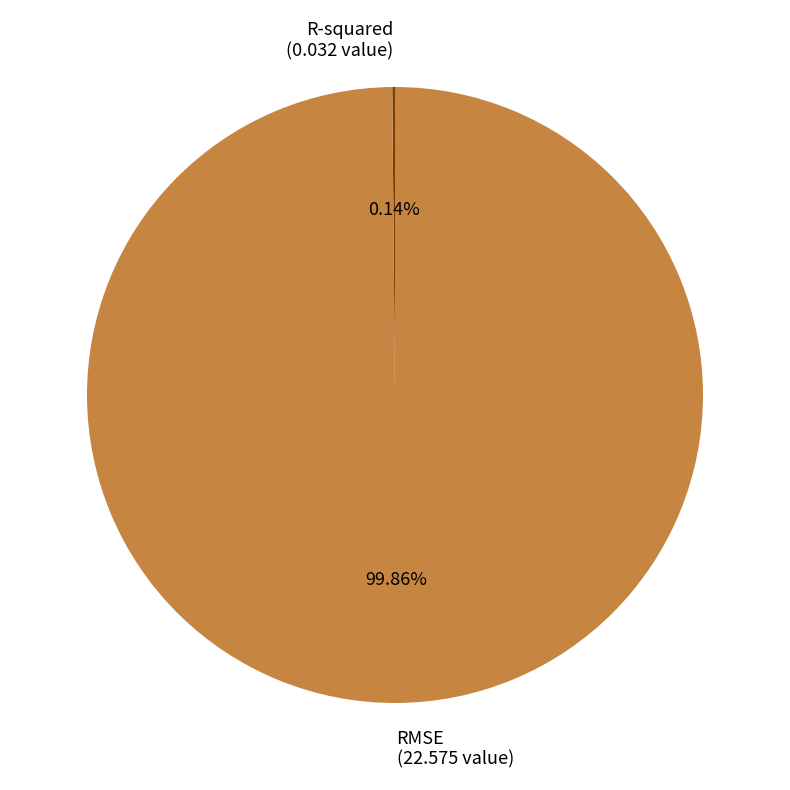

Does RMSE (22.575 value) represent more than half of the total?

Yes